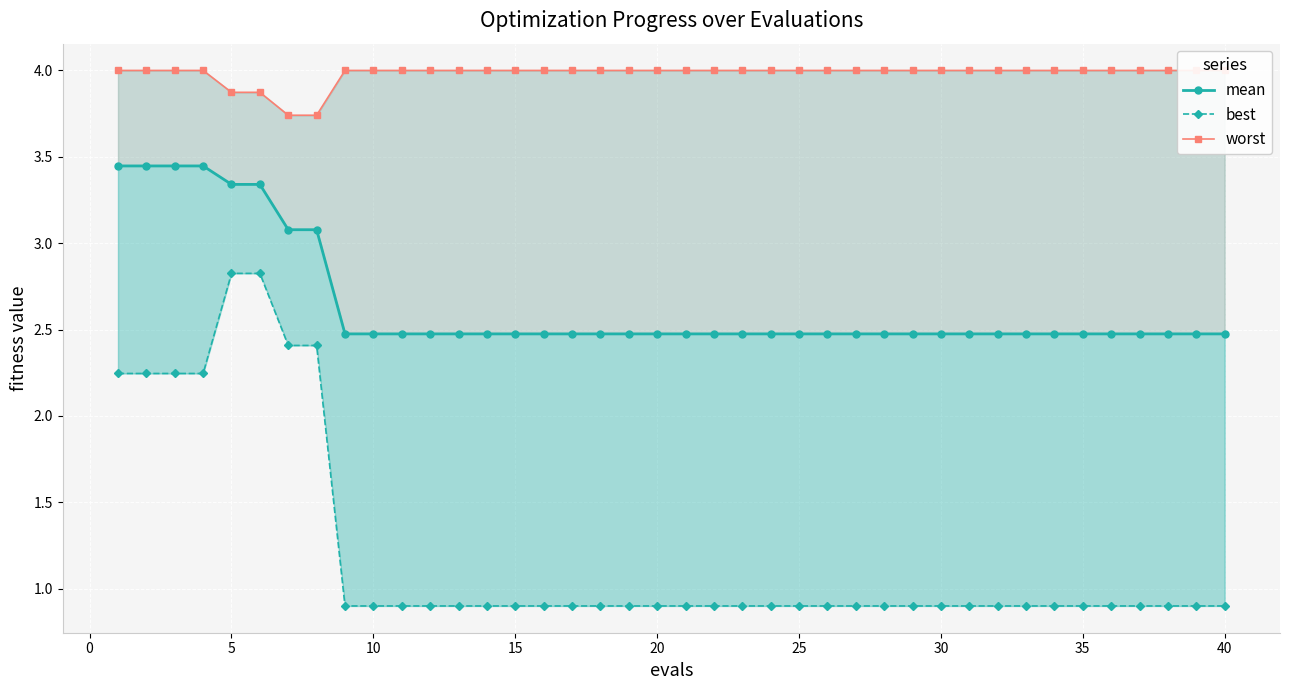

Rank the series by their average value, from lowest to highest.

best, mean, worst